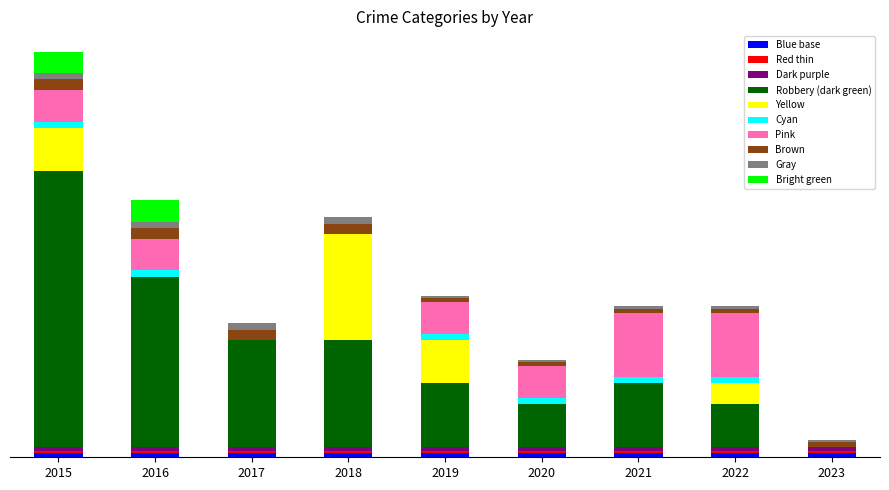

Are the bars horizontal?

No